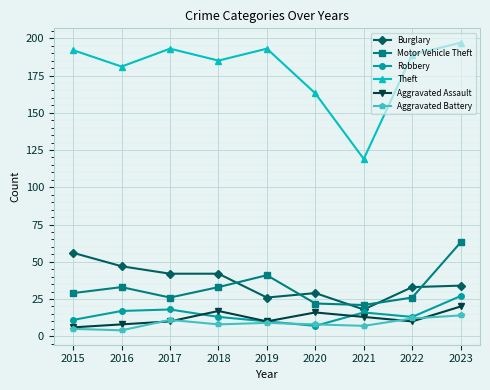

What are all the series names shown in the legend?

Burglary, Motor Vehicle Theft, Robbery, Theft, Aggravated Assault, Aggravated Battery